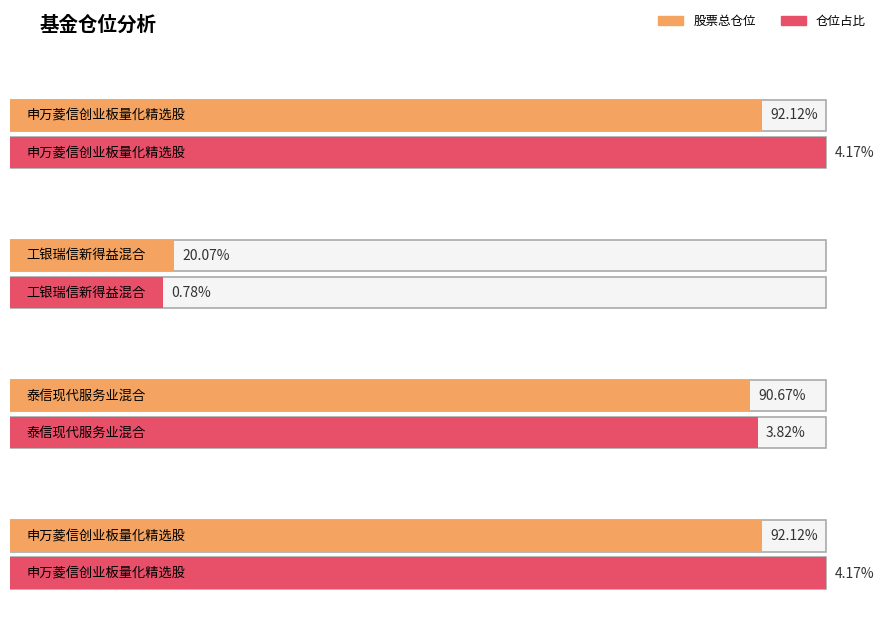

What is the difference between the 仓位占比 values at 工银瑞信新得益混合 and 泰信现代服务业混合?

3.0